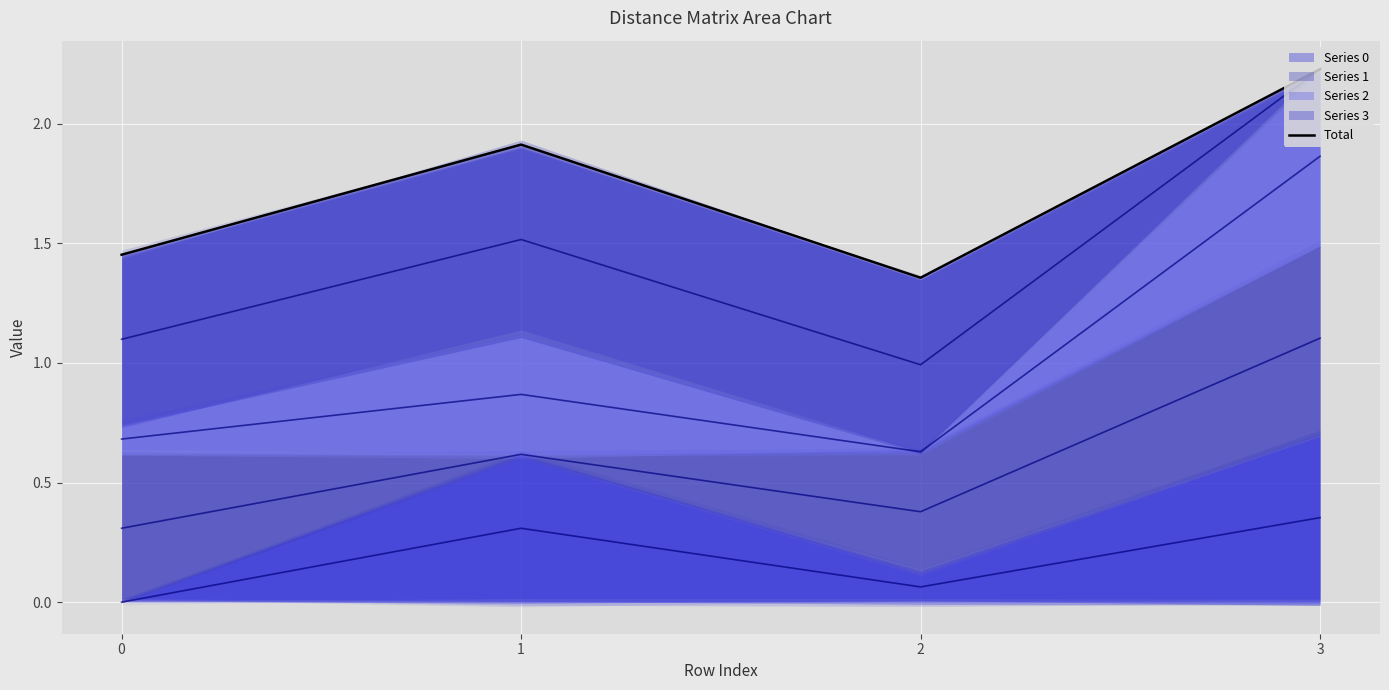

The value at 3 is 2.2. True or false?

True